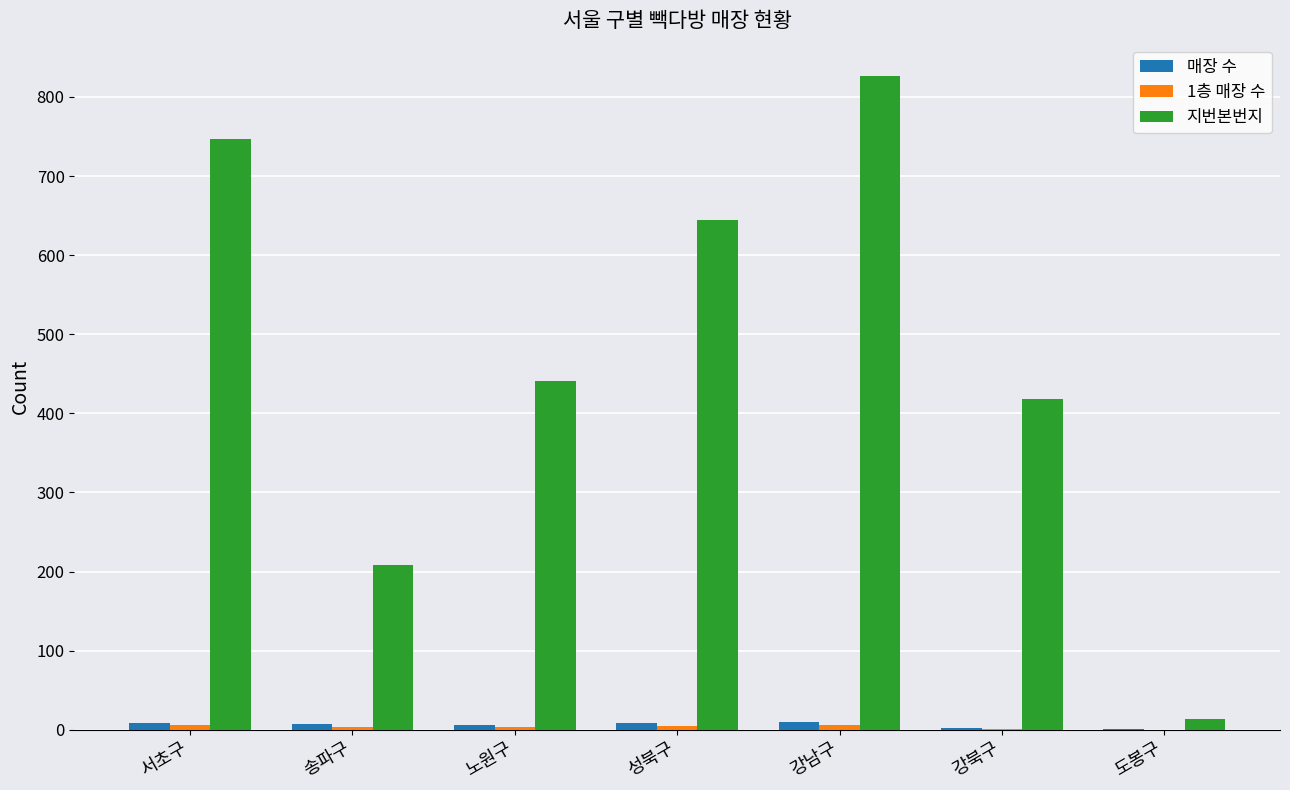

Which series has the largest total across all categories?

지번본번지